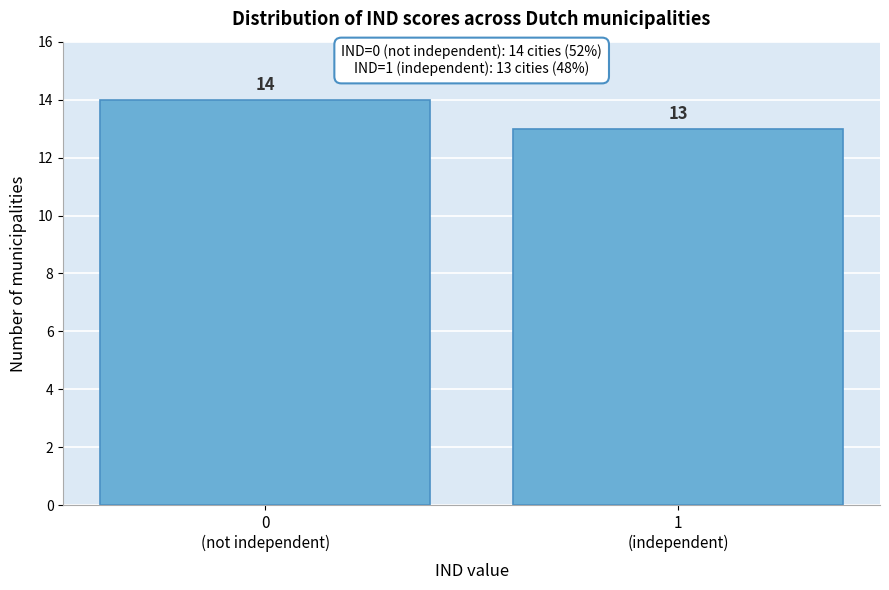

Reading left to right, extract all data points from this chart.

14	13